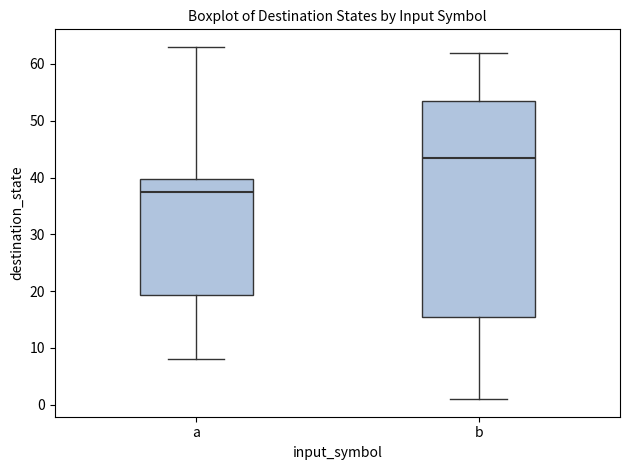

Which box is the tallest, from its lower edge to its upper edge?

b